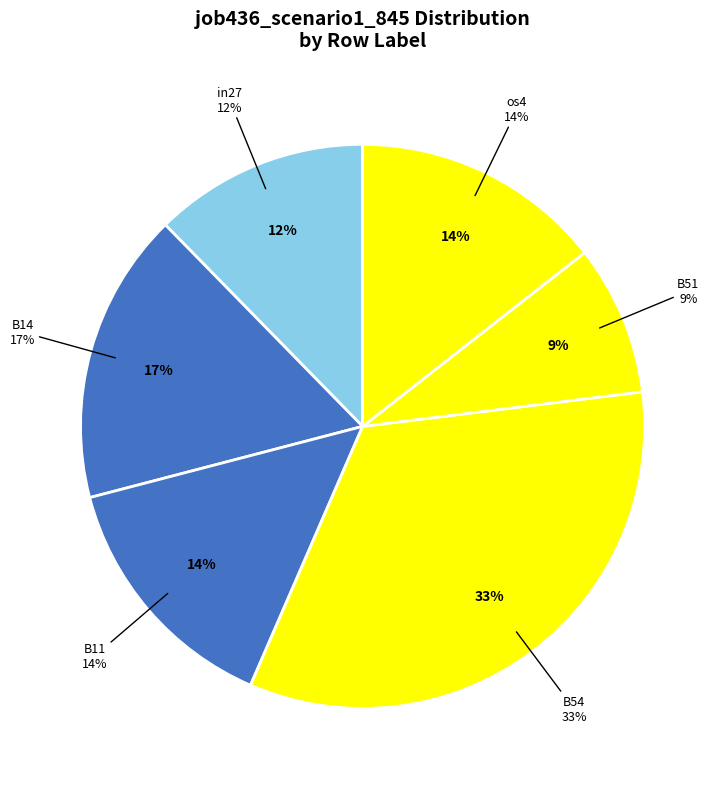

Is the sum of B14 and cn12 greater than half?

No